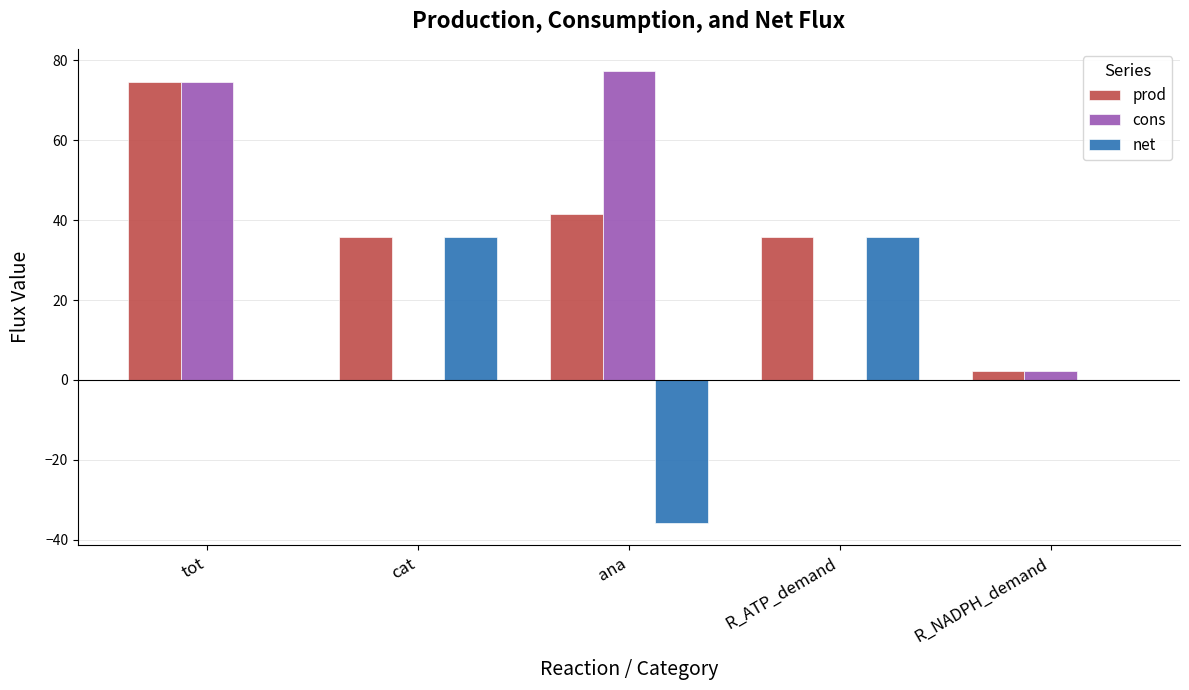

The value of cons at tot is 74.5. True or false?

True